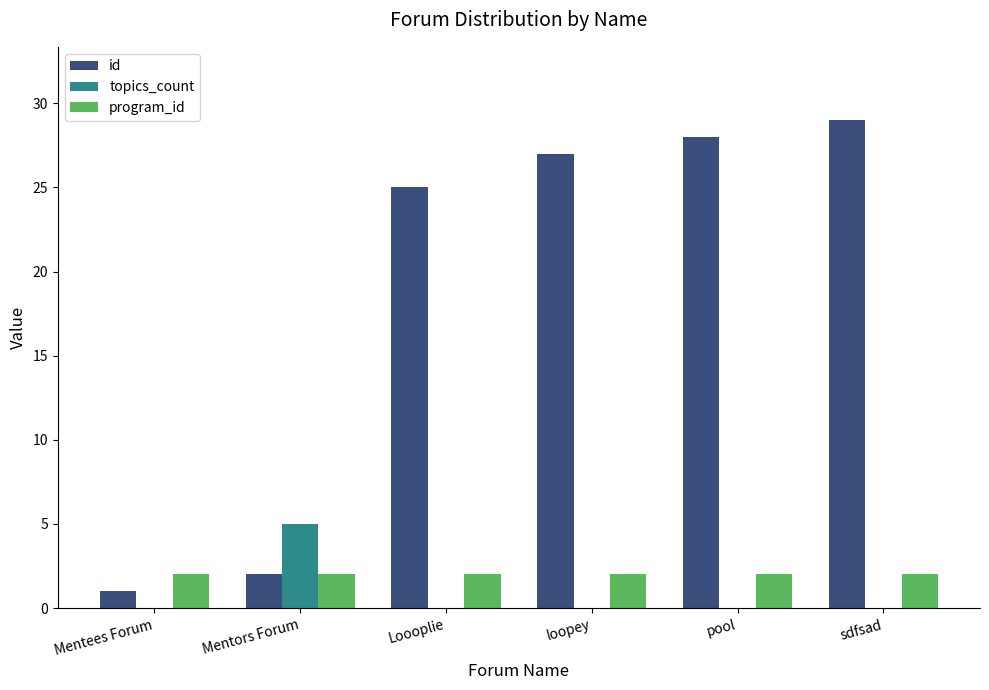

Reading right to left, what are all the values shown in this chart?

id: 29	28	27	25	2	1
topics_count: 0	0	0	0	5	0
program_id: 2	2	2	2	2	2